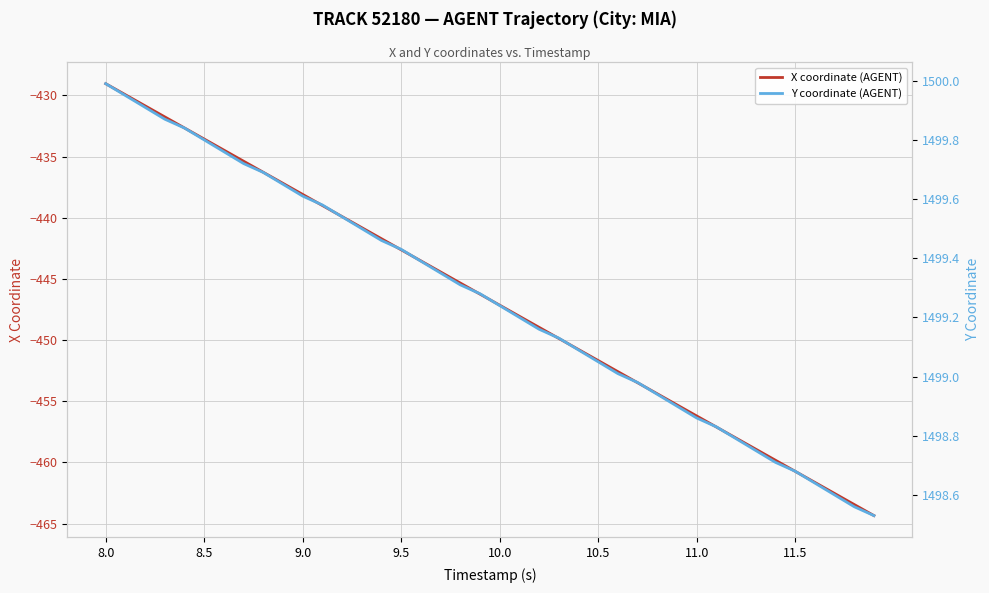

What is the highest value of the X coordinate (AGENT) series?

-429.0